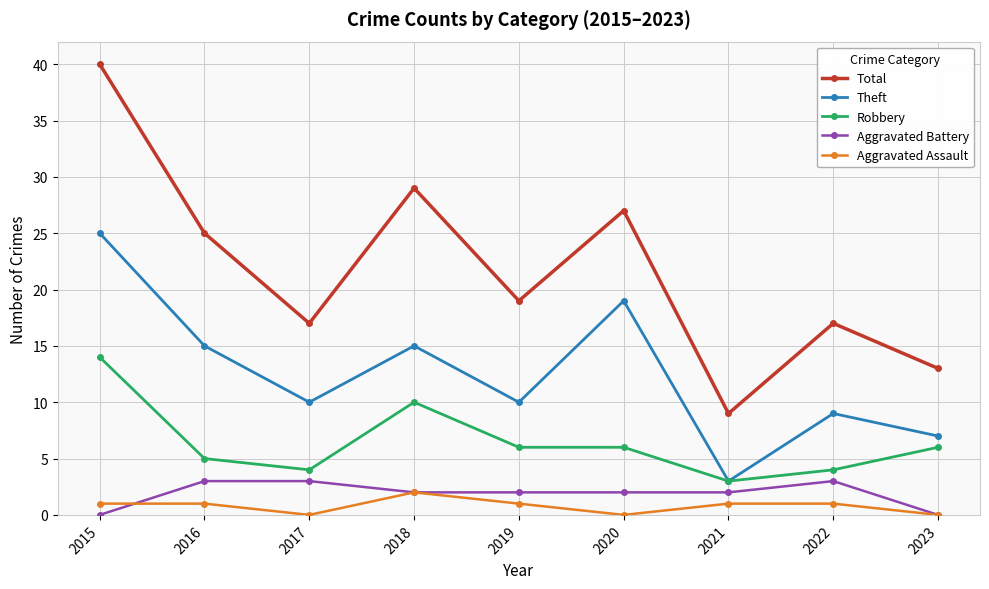

Which series has the widest spread of values?

Total